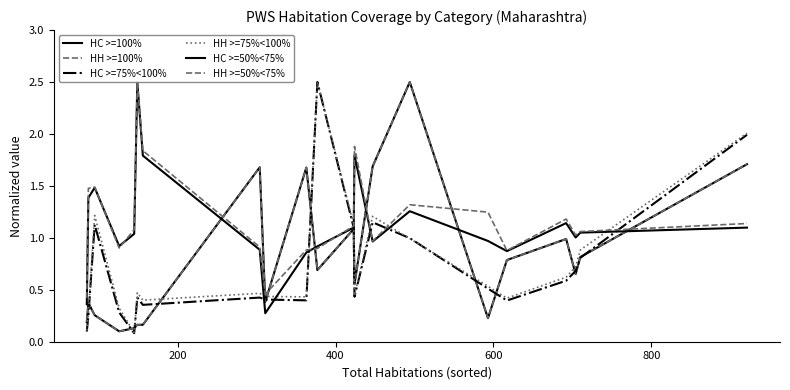

How many intersections are there between HC >=75%<100% and HH >=75%<100%?

2